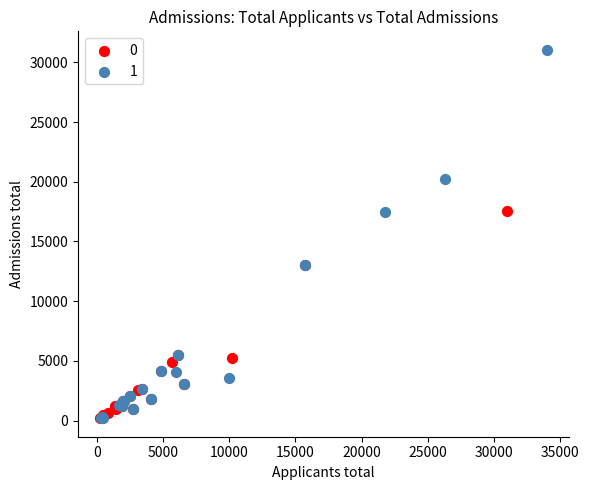

Which series has the largest Y range (max minus min)?

1